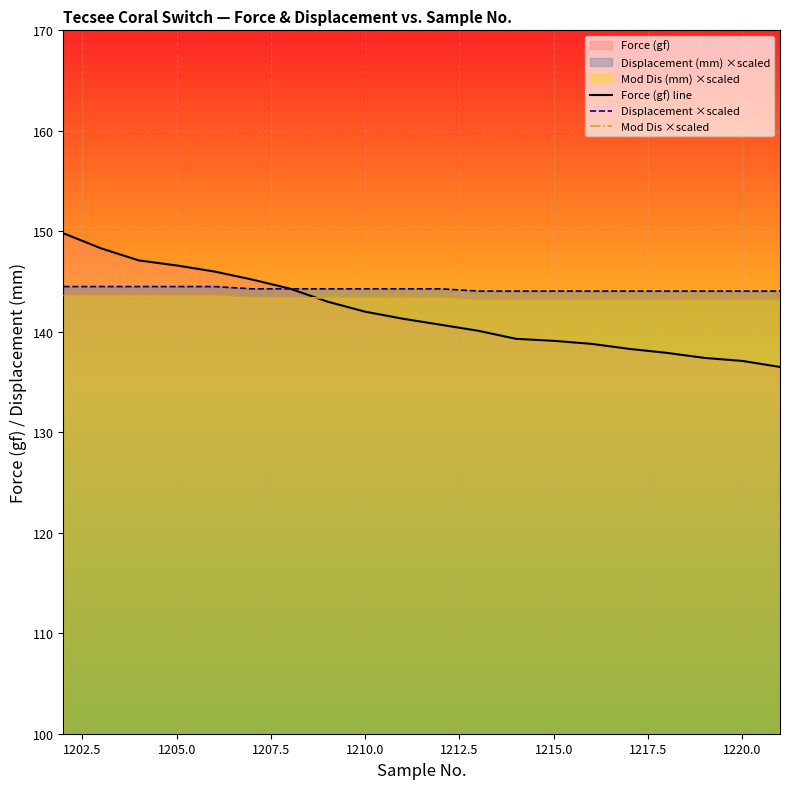

What is the maximum value shown in the chart?

149.8